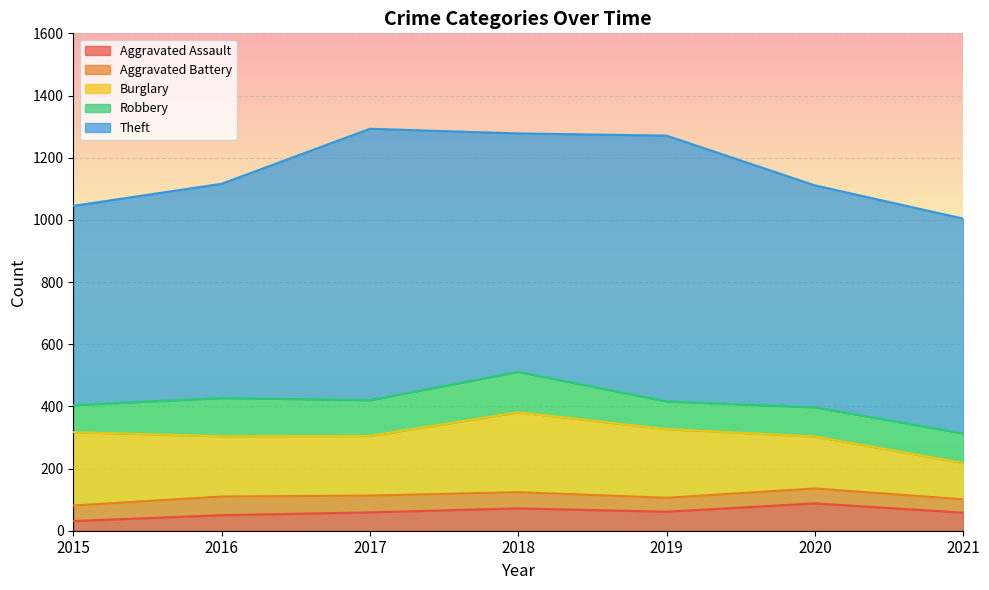

Is the value of Robbery at 2016 greater than the value of Aggravated Battery at 2020?

Yes